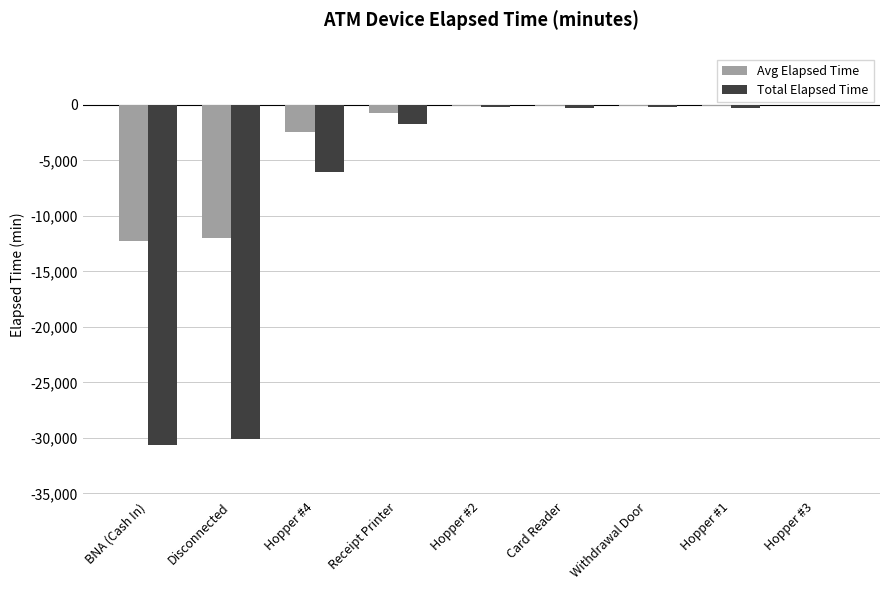

Which series has the largest total across all categories?

Avg Elapsed Time